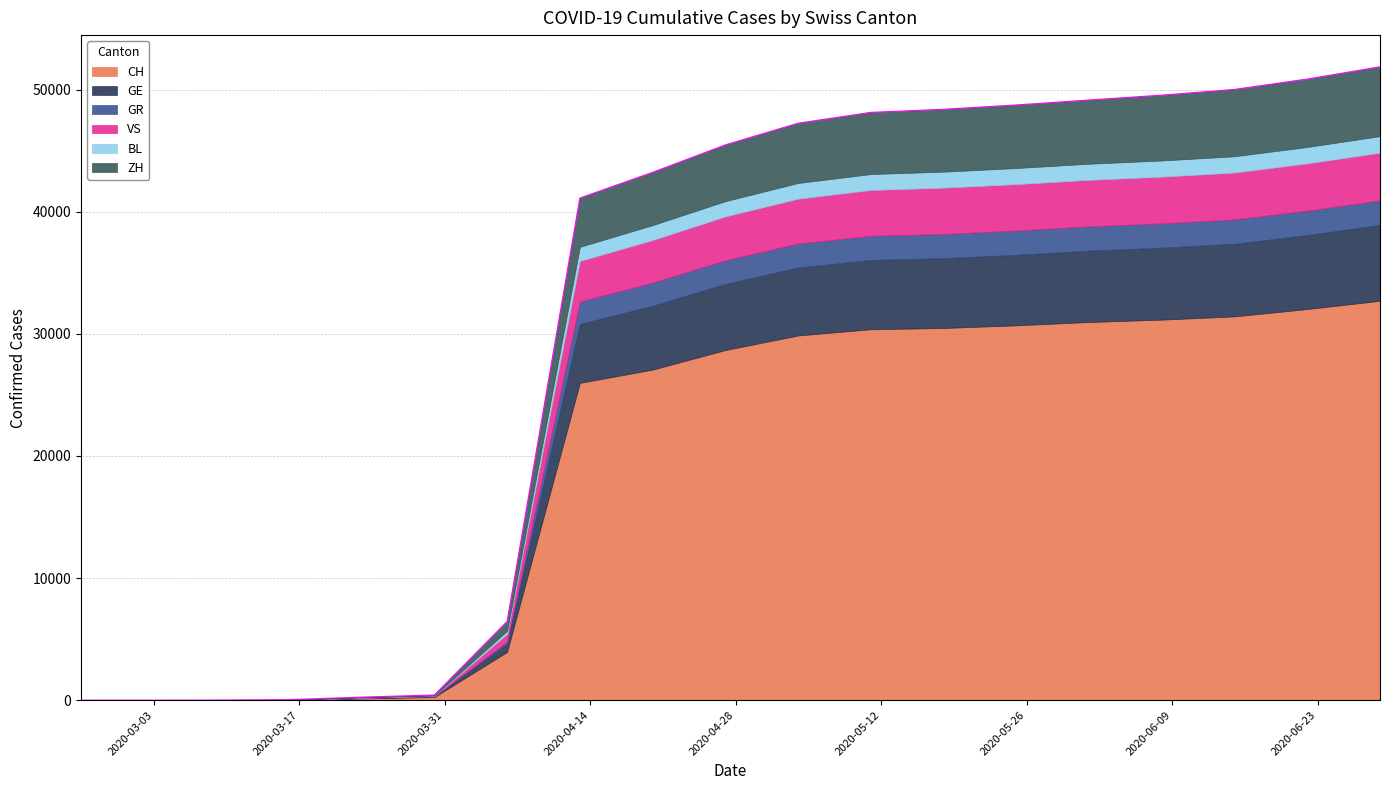

Which category has the highest value across all series?

2020-06-29